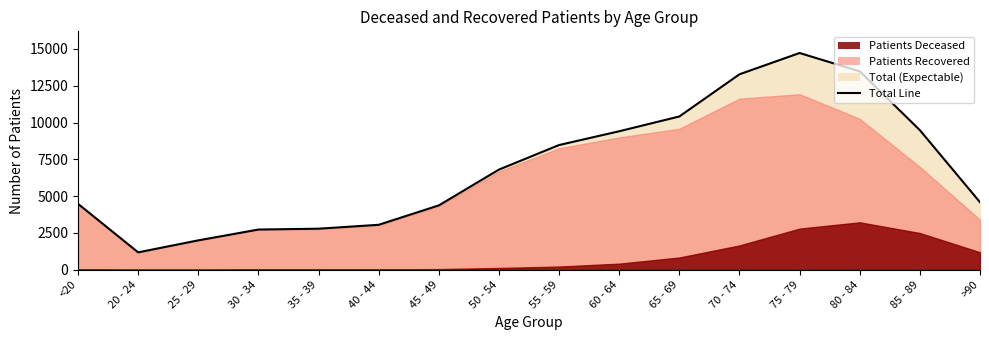

How many interior local valleys (lower than both neighbors) does the data have?

1